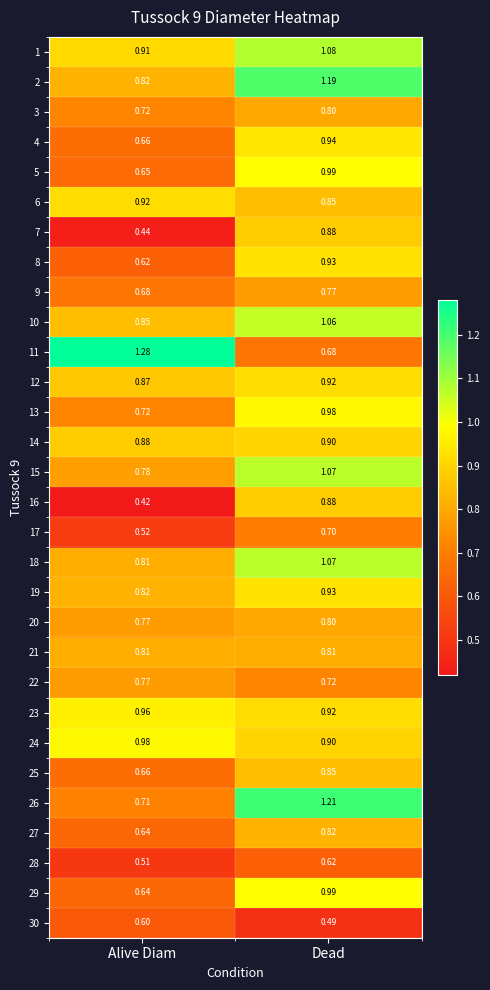

At which category is the sum across all series the highest?

Dead